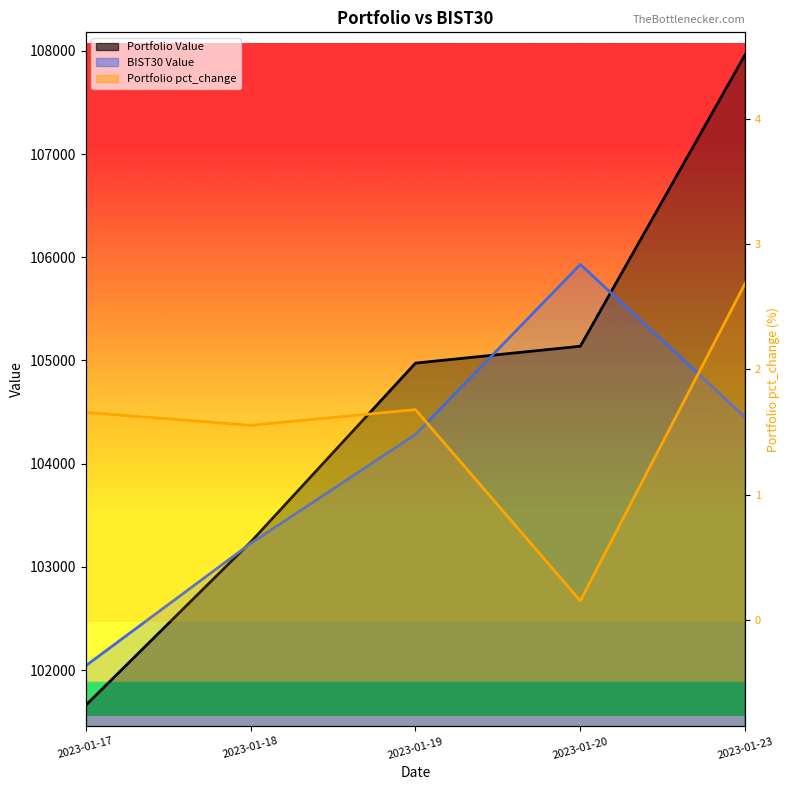

Between 2023-01-18 and 2023-01-23, which is larger?

2023-01-23